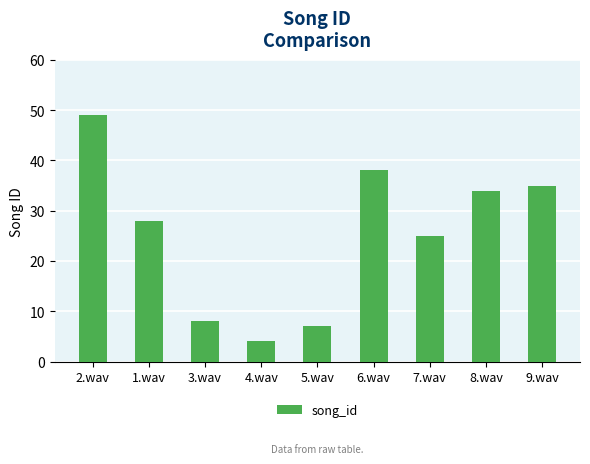

Is it true that the value at 1.wav is 28?

True